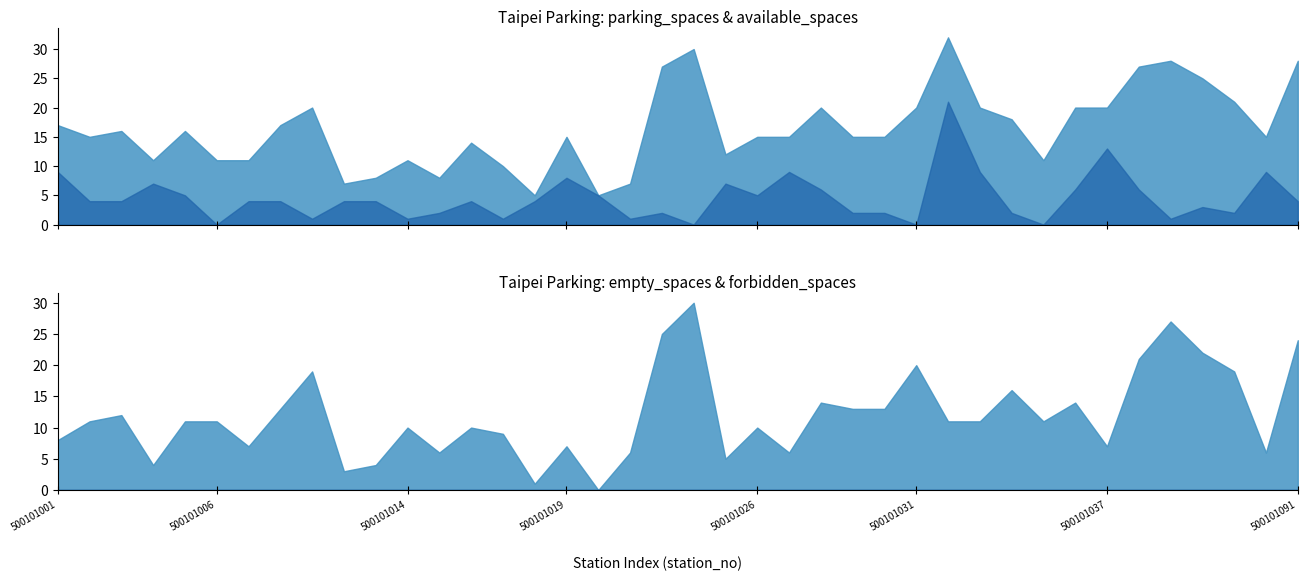

Reading left to right, transcribe all the data shown in this chart.

parking_spaces: 500101001=17	500101002=15	500101003=16	500101004=11	500101005=16	500101006=11	500101007=11	500101008=17	500101010=20	500101011=7	500101012=8	500101014=11	500101016=8	500101015=14	500101017=10	500101018=5	500101019=15	500101020=5	500101021=7	500101023=27	500101024=30	500101025=12	500101026=15	500101027=15	500101028=20	500101029=15	500101030=15	500101031=20	500101032=32	500101033=20	500101034=18	500101035=11	500101036=20	500101037=20	500101038=27	500101039=28	500101040=25	500101041=21	500101042=15	500101091=28
available_spaces: 500101001=9	500101002=4	500101003=4	500101004=7	500101005=5	500101006=0	500101007=4	500101008=4	500101010=1	500101011=4	500101012=4	500101014=1	500101016=2	500101015=4	500101017=1	500101018=4	500101019=8	500101020=5	500101021=1	500101023=2	500101024=0	500101025=7	500101026=5	500101027=9	500101028=6	500101029=2	500101030=2	500101031=0	500101032=21	500101033=9	500101034=2	500101035=0	500101036=6	500101037=13	500101038=6	500101039=1	500101040=3	500101041=2	500101042=9	500101091=4
empty_spaces: 500101001=8	500101002=11	500101003=12	500101004=4	500101005=11	500101006=11	500101007=7	500101008=13	500101010=19	500101011=3	500101012=4	500101014=10	500101016=6	500101015=10	500101017=9	500101018=1	500101019=7	500101020=0	500101021=6	500101023=25	500101024=30	500101025=5	500101026=10	500101027=6	500101028=14	500101029=13	500101030=13	500101031=20	500101032=11	500101033=11	500101034=16	500101035=11	500101036=14	500101037=7	500101038=21	500101039=27	500101040=22	500101041=19	500101042=6	500101091=24
forbidden_spaces: 500101001=0	500101002=0	500101003=0	500101004=0	500101005=0	500101006=0	500101007=0	500101008=0	500101010=0	500101011=0	500101012=0	500101014=0	500101016=0	500101015=0	500101017=0	500101018=0	500101019=0	500101020=0	500101021=0	500101023=0	500101024=0	500101025=0	500101026=0	500101027=0	500101028=0	500101029=0	500101030=0	500101031=0	500101032=0	500101033=0	500101034=0	500101035=0	500101036=0	500101037=0	500101038=0	500101039=0	500101040=0	500101041=0	500101042=0	500101091=0